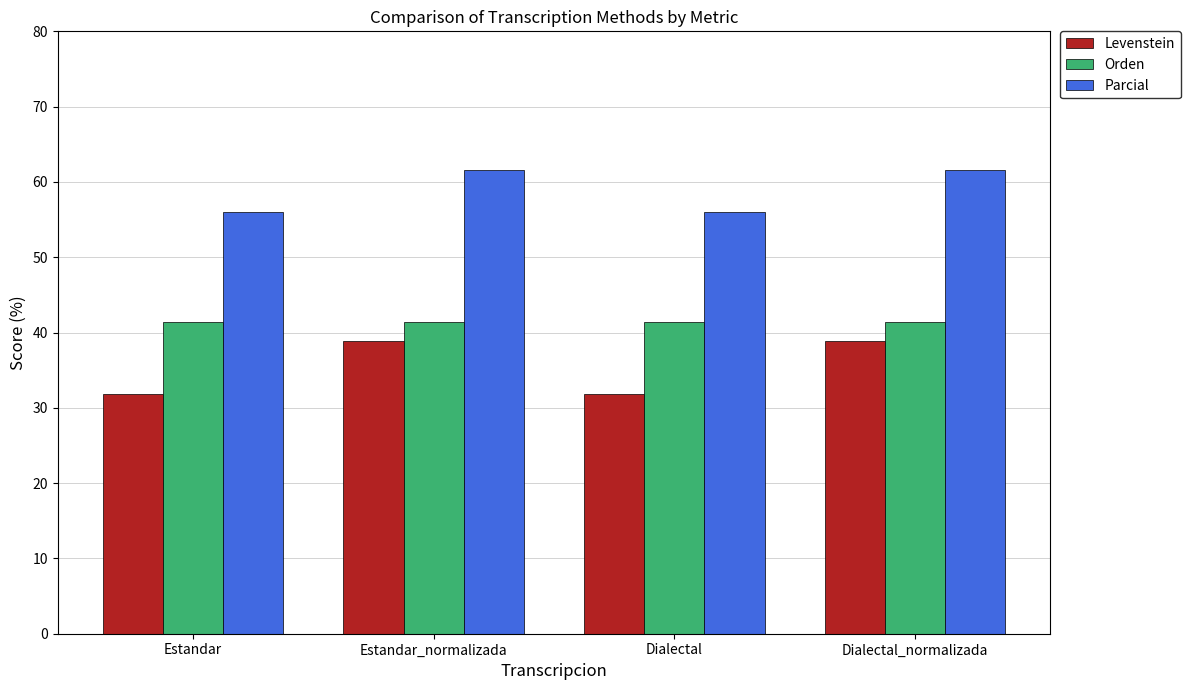

The Parcial series shows 56.0 at Dialectal. True or false?

True